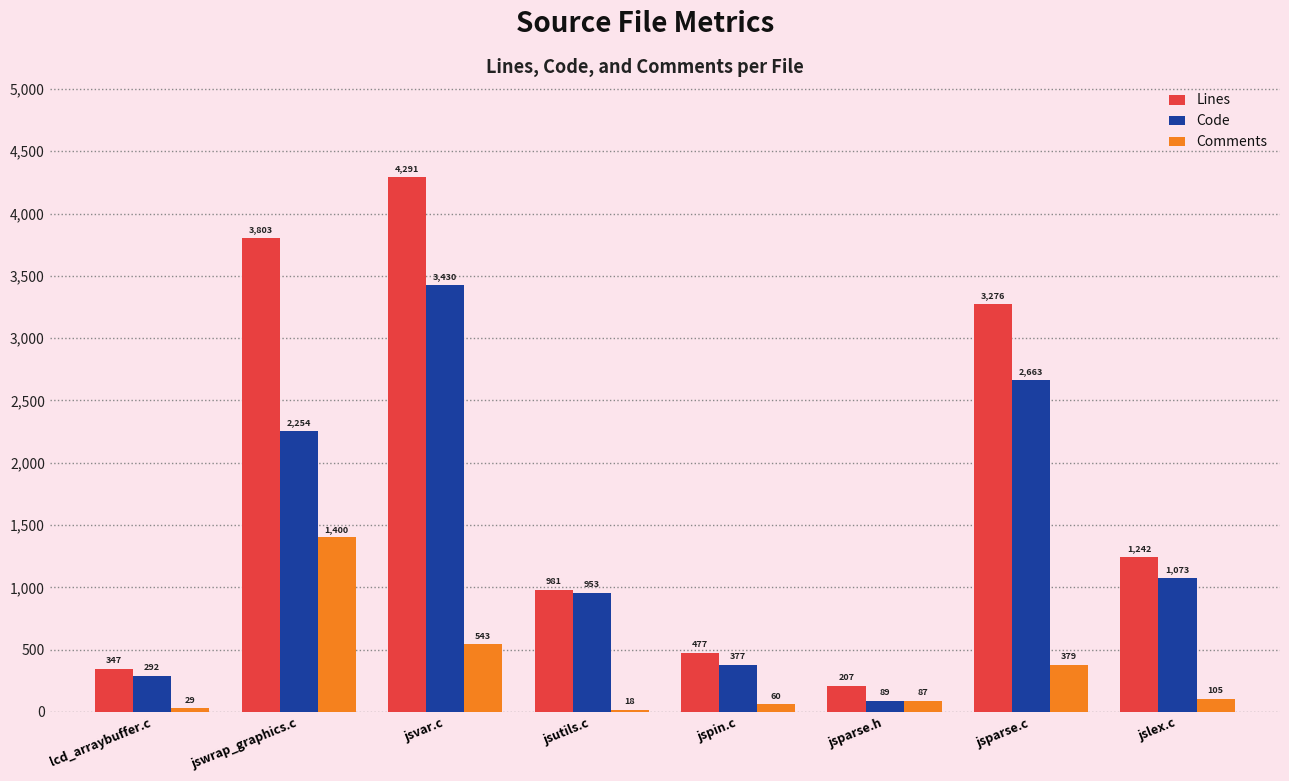

At jslex.c, list the series in order from smallest to largest.

Comments, Code, Lines